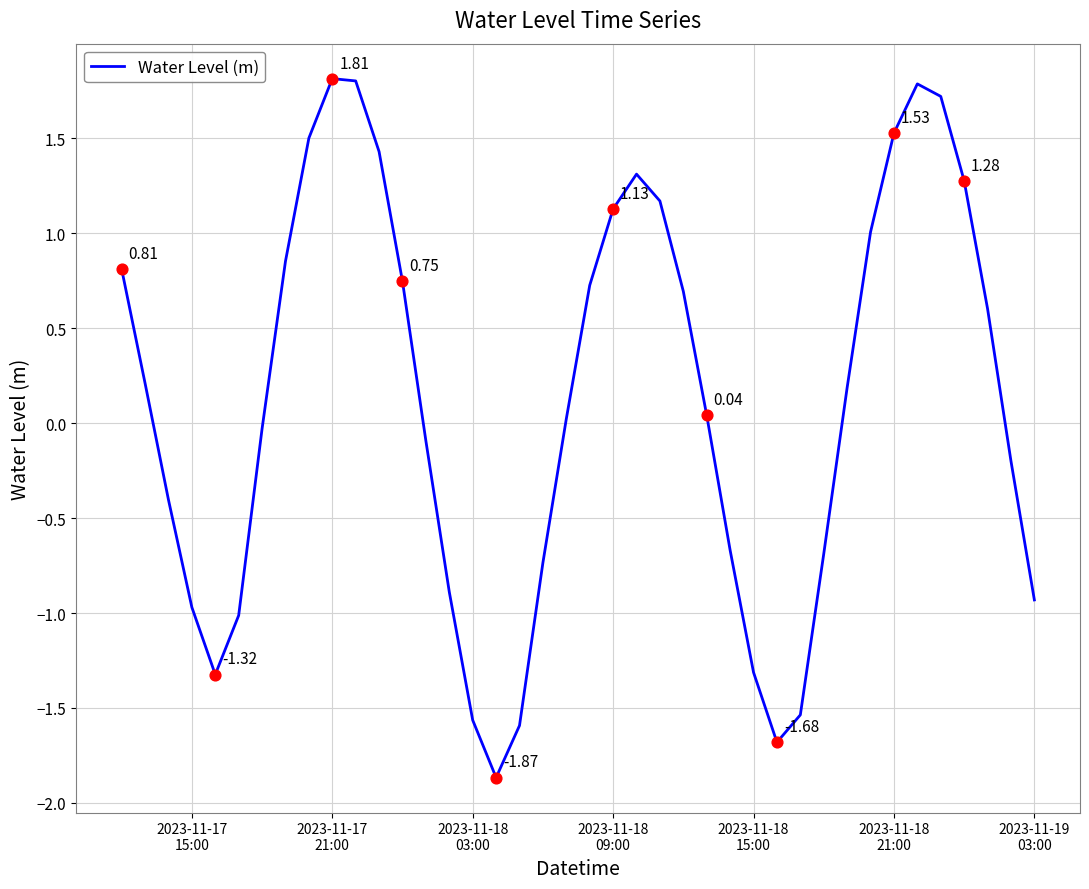

What is the difference between the maximum and minimum values?

3.7